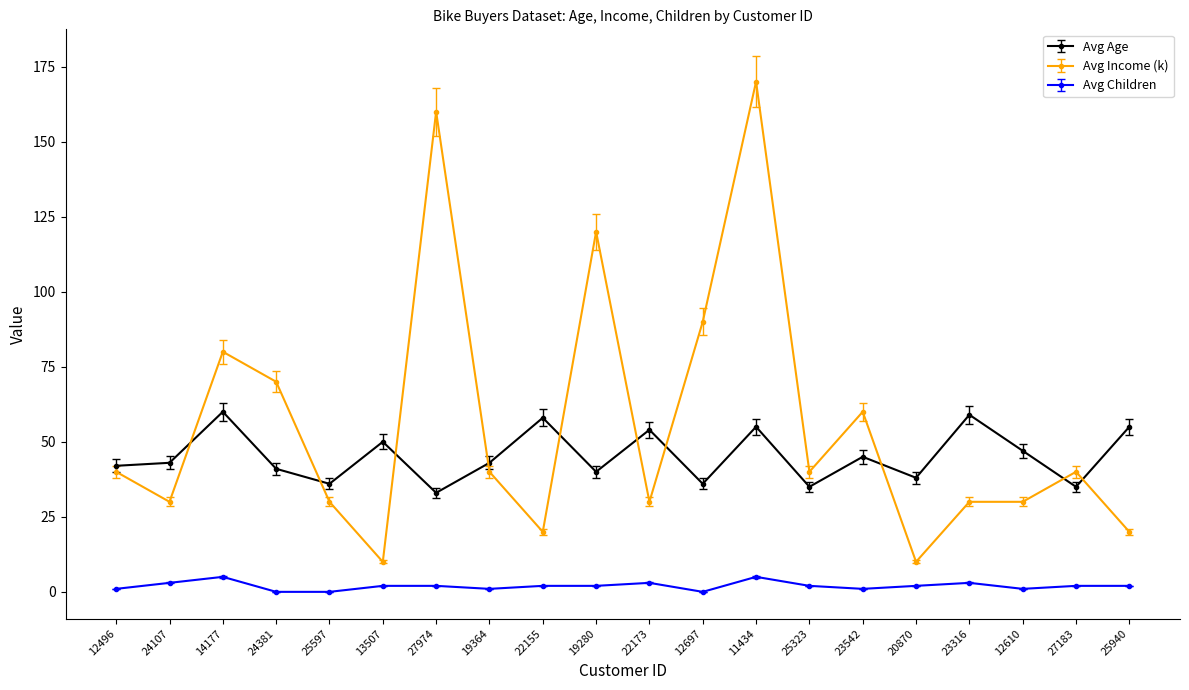

What is the highest value of the Avg Age series?

60